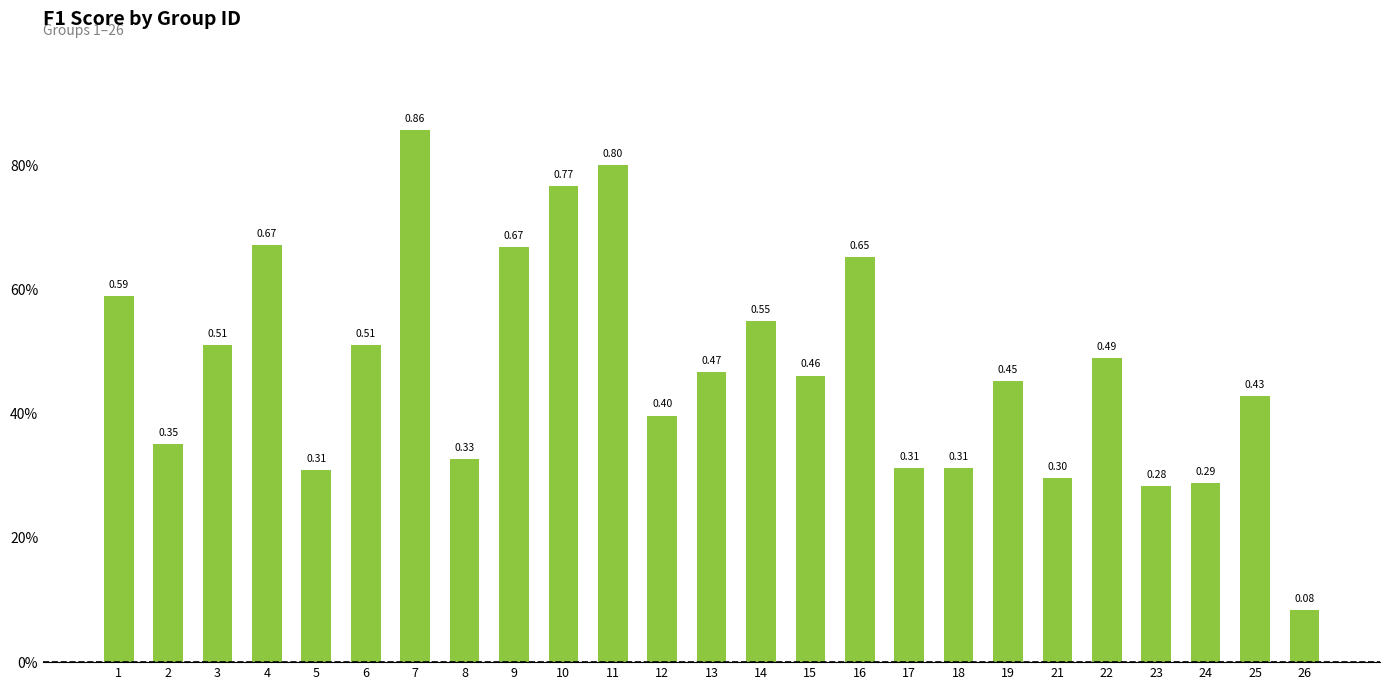

Where is the data nearest to the value 0?

26